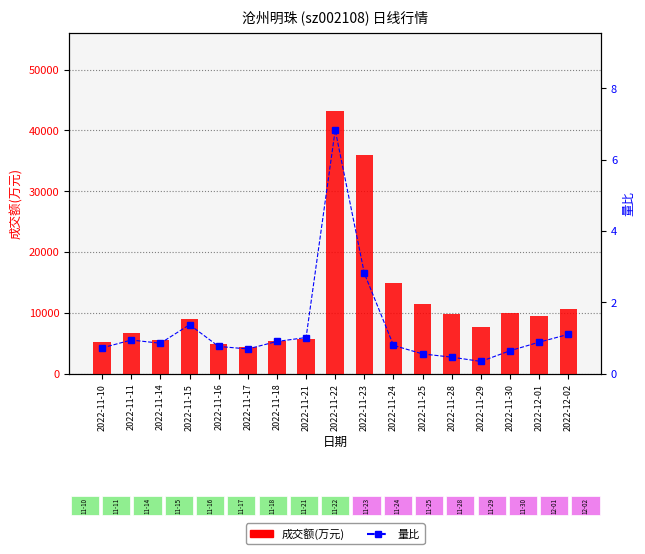

The 量比 series shows 0.9 at 2022-12-01. True or false?

True